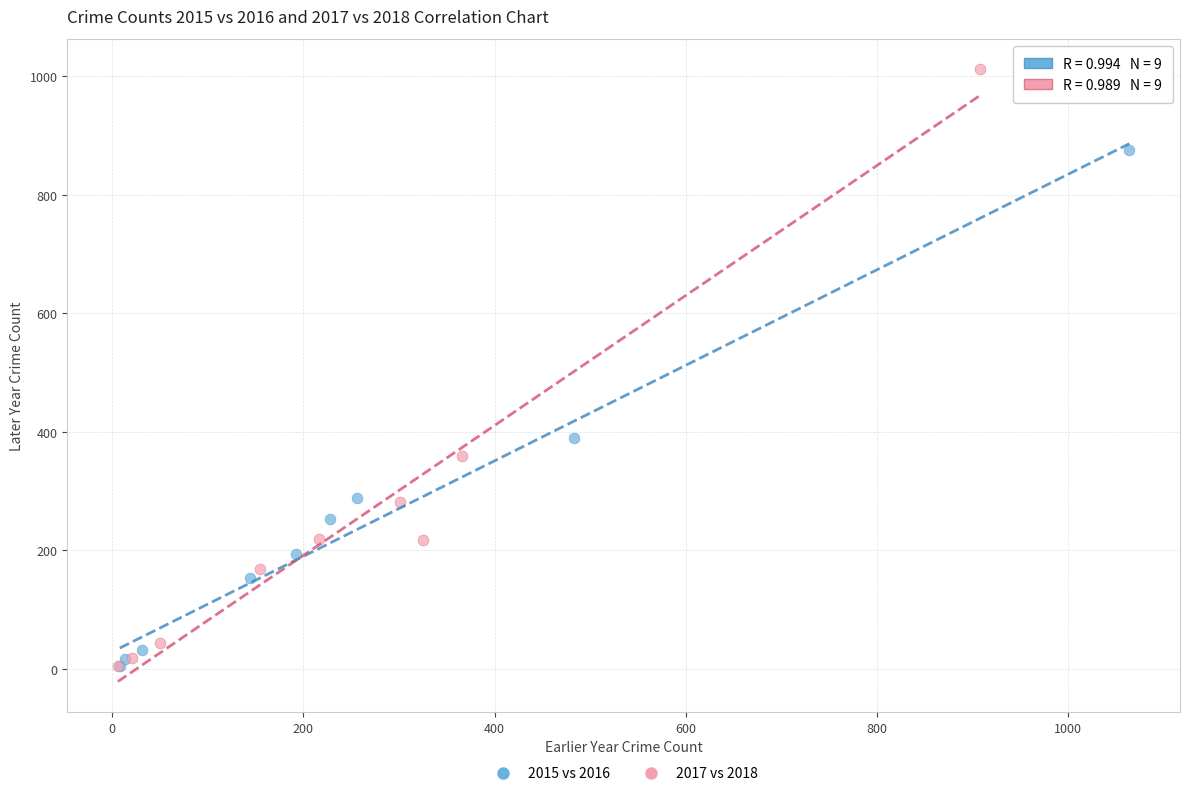

Which series has the widest spread of Y values?

2017 vs 2018